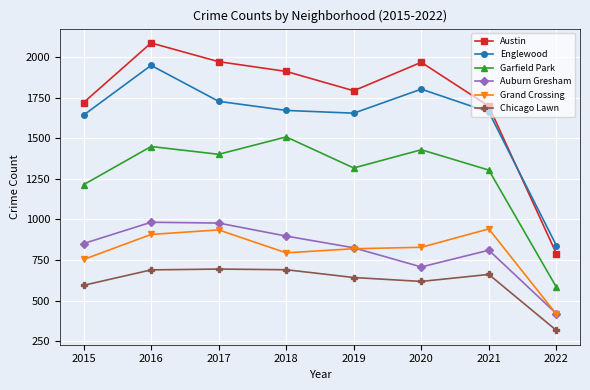

What are all the series names shown in the legend?

Austin, Englewood, Garfield Park, Auburn Gresham, Grand Crossing, Chicago Lawn